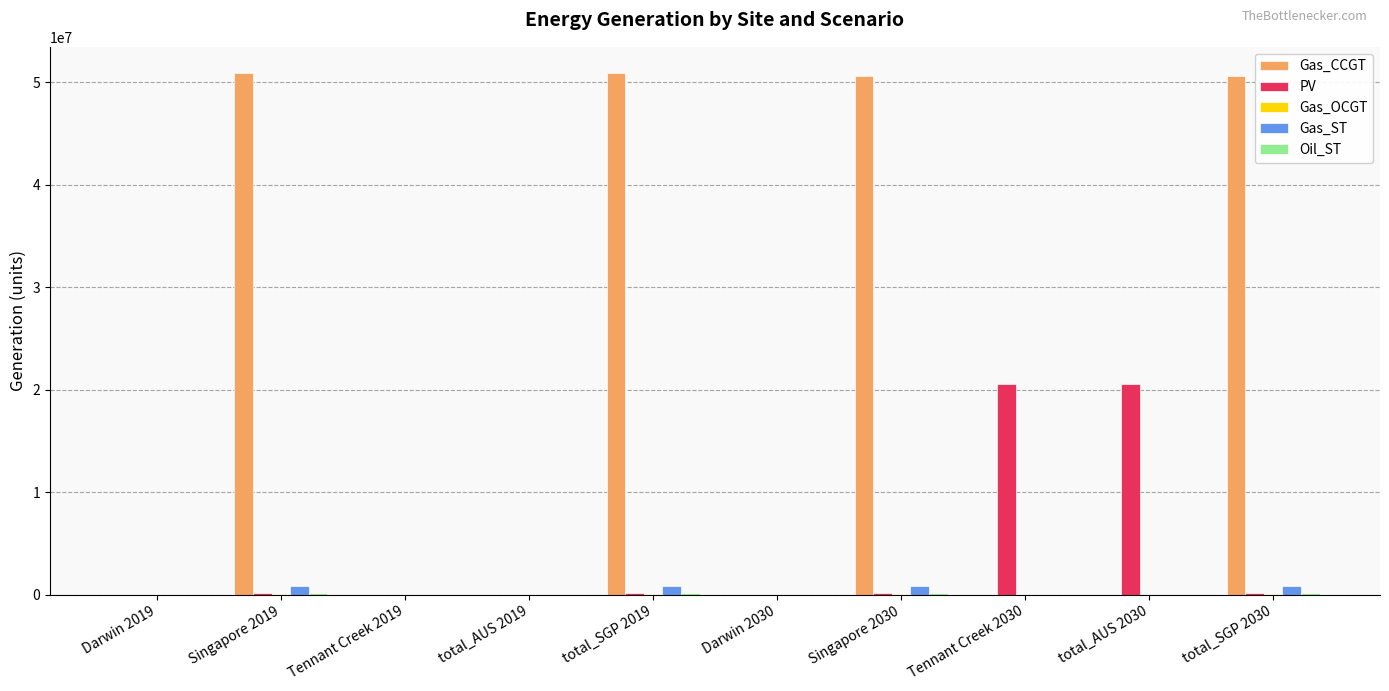

How many distinct data groups are displayed?

5